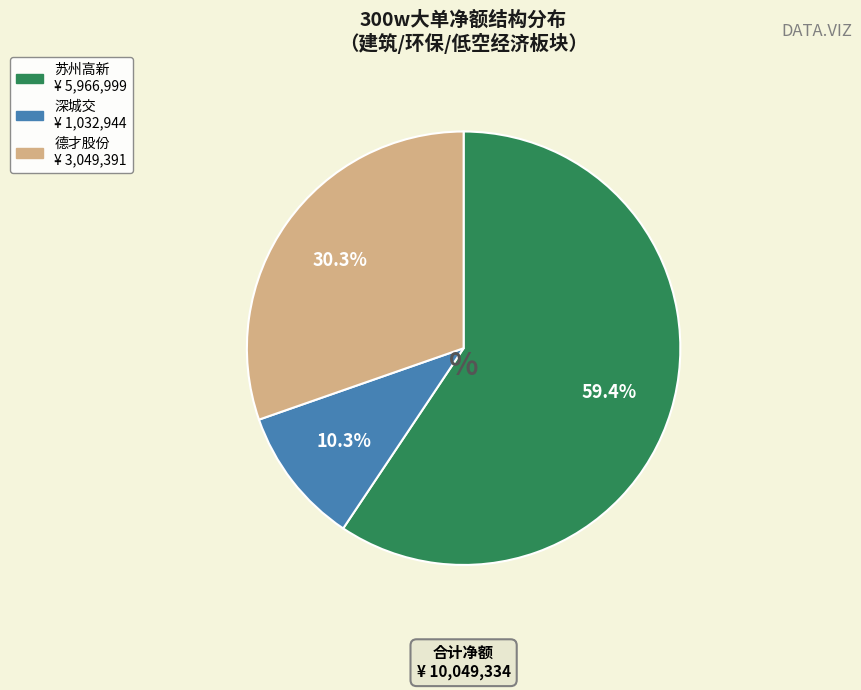

How many slices are in this pie chart?

3